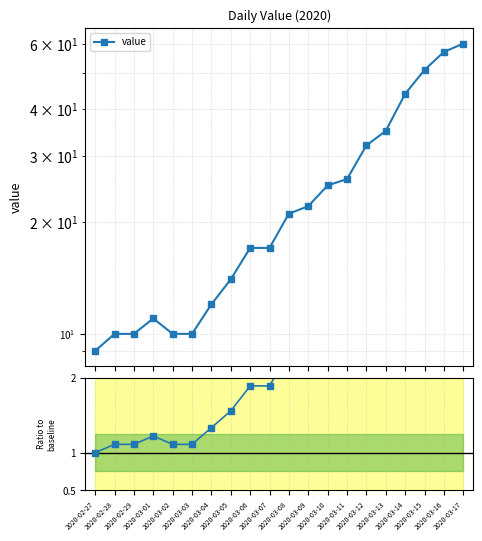

Is the value of Ratio to baseline at 2020-03-03 greater than the value of value at 2020-03-01?

No